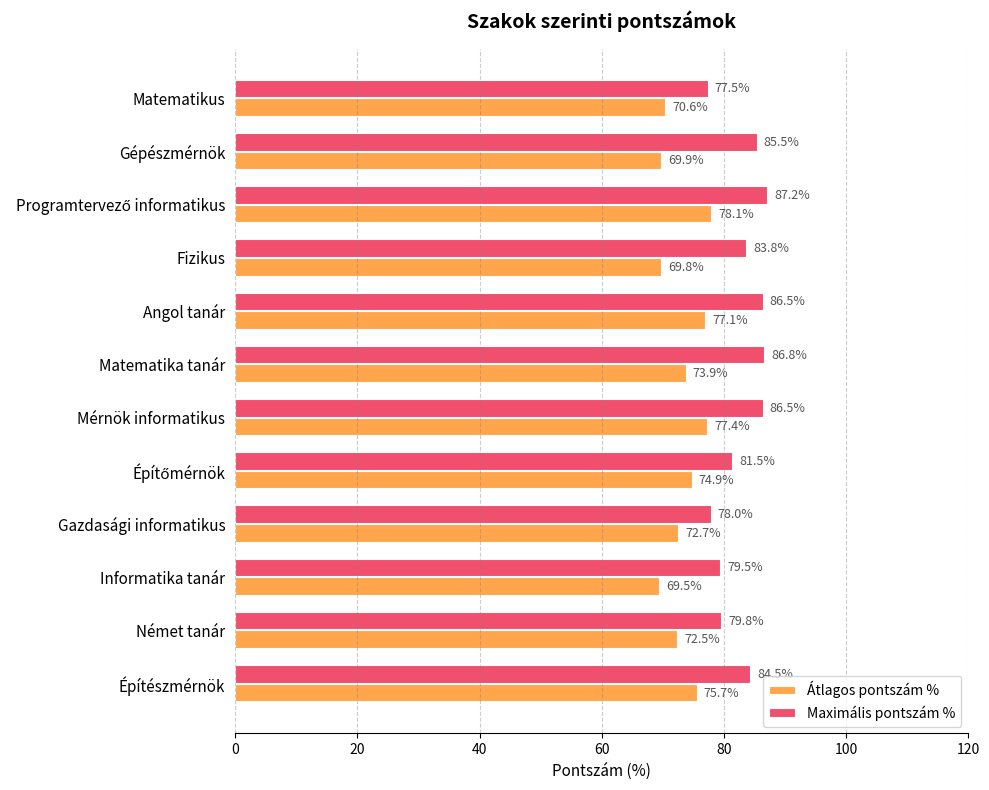

At how many categories does at least one series exceed 82?

7